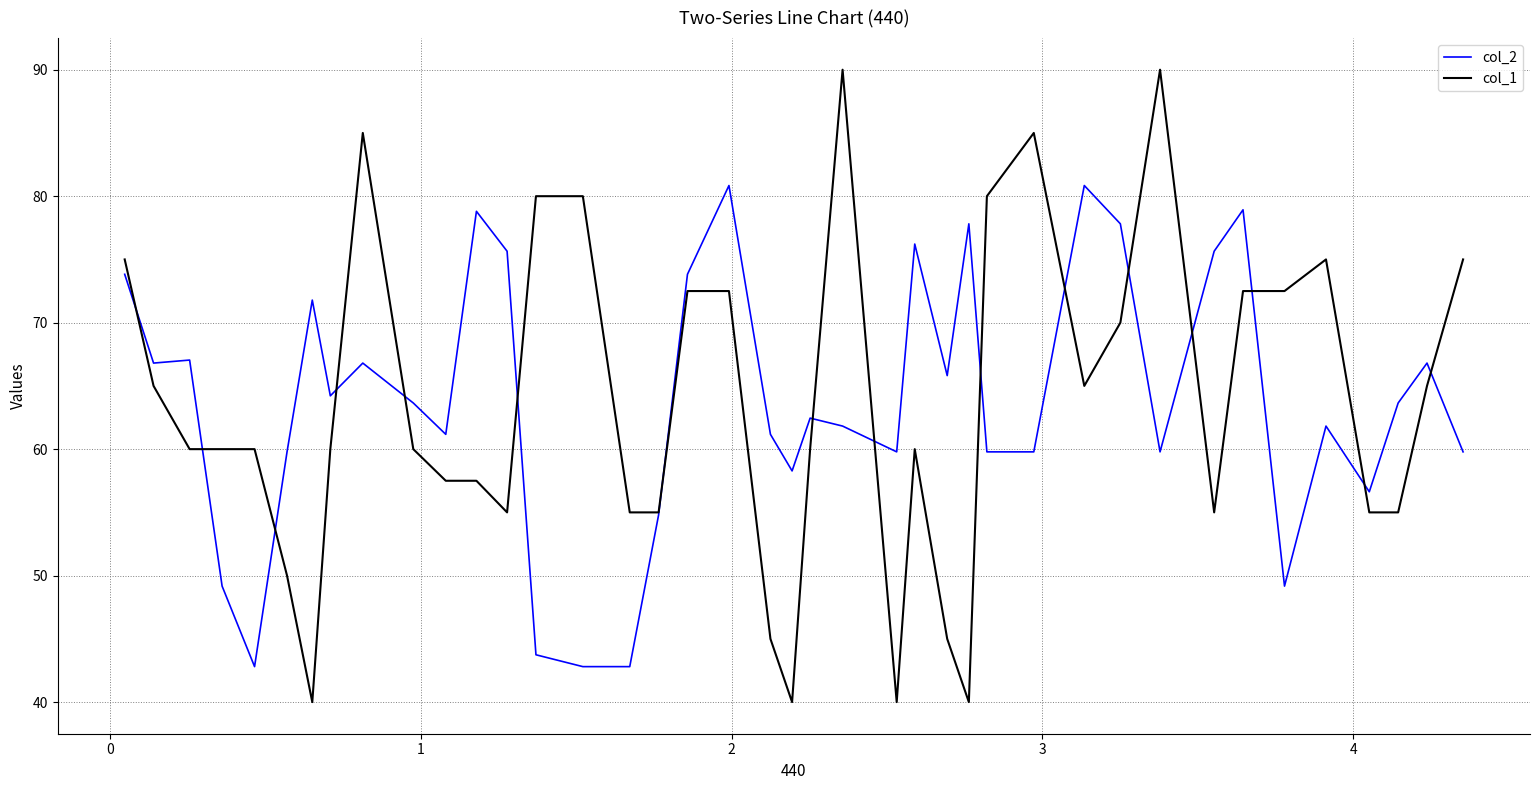

List the series in order of their overall mean, highest first.

col_2, col_1